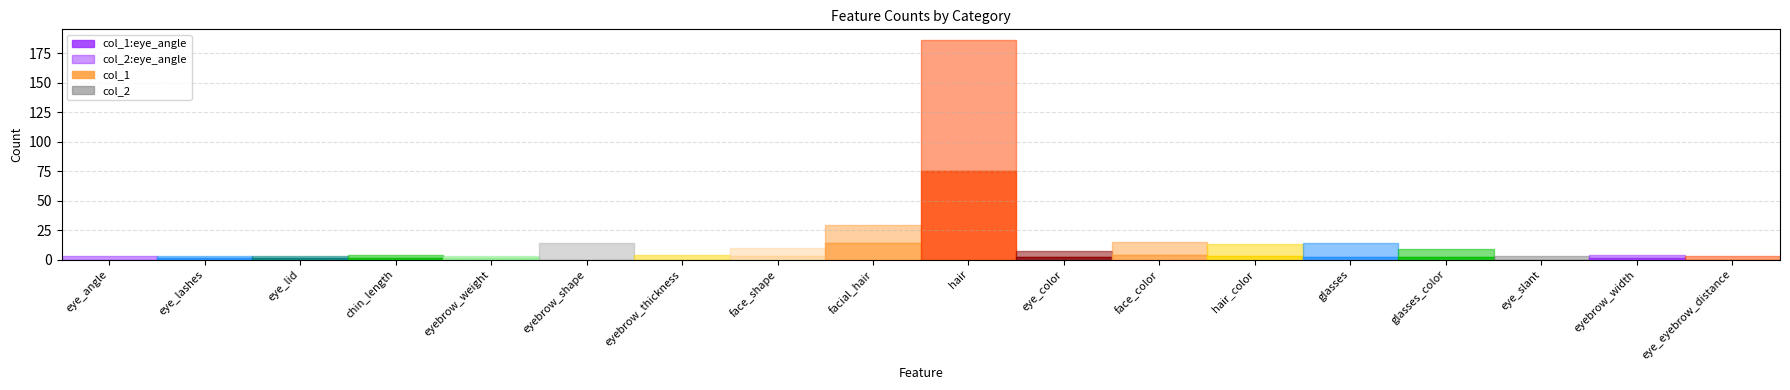

List the series in order of their peak value, highest first.

col_2, col_1